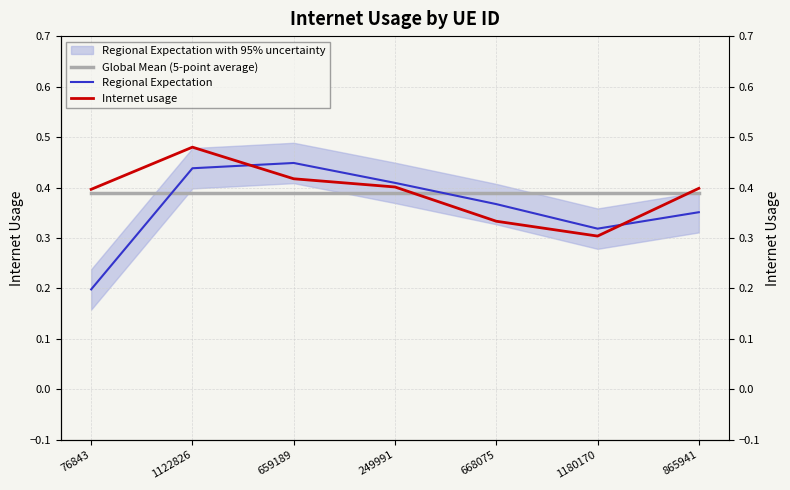

What position from the left is 76843?

1